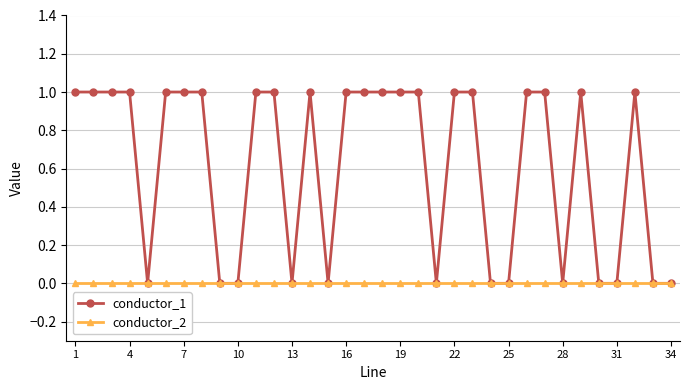

List the series in order of their overall mean, highest first.

conductor_1, conductor_2